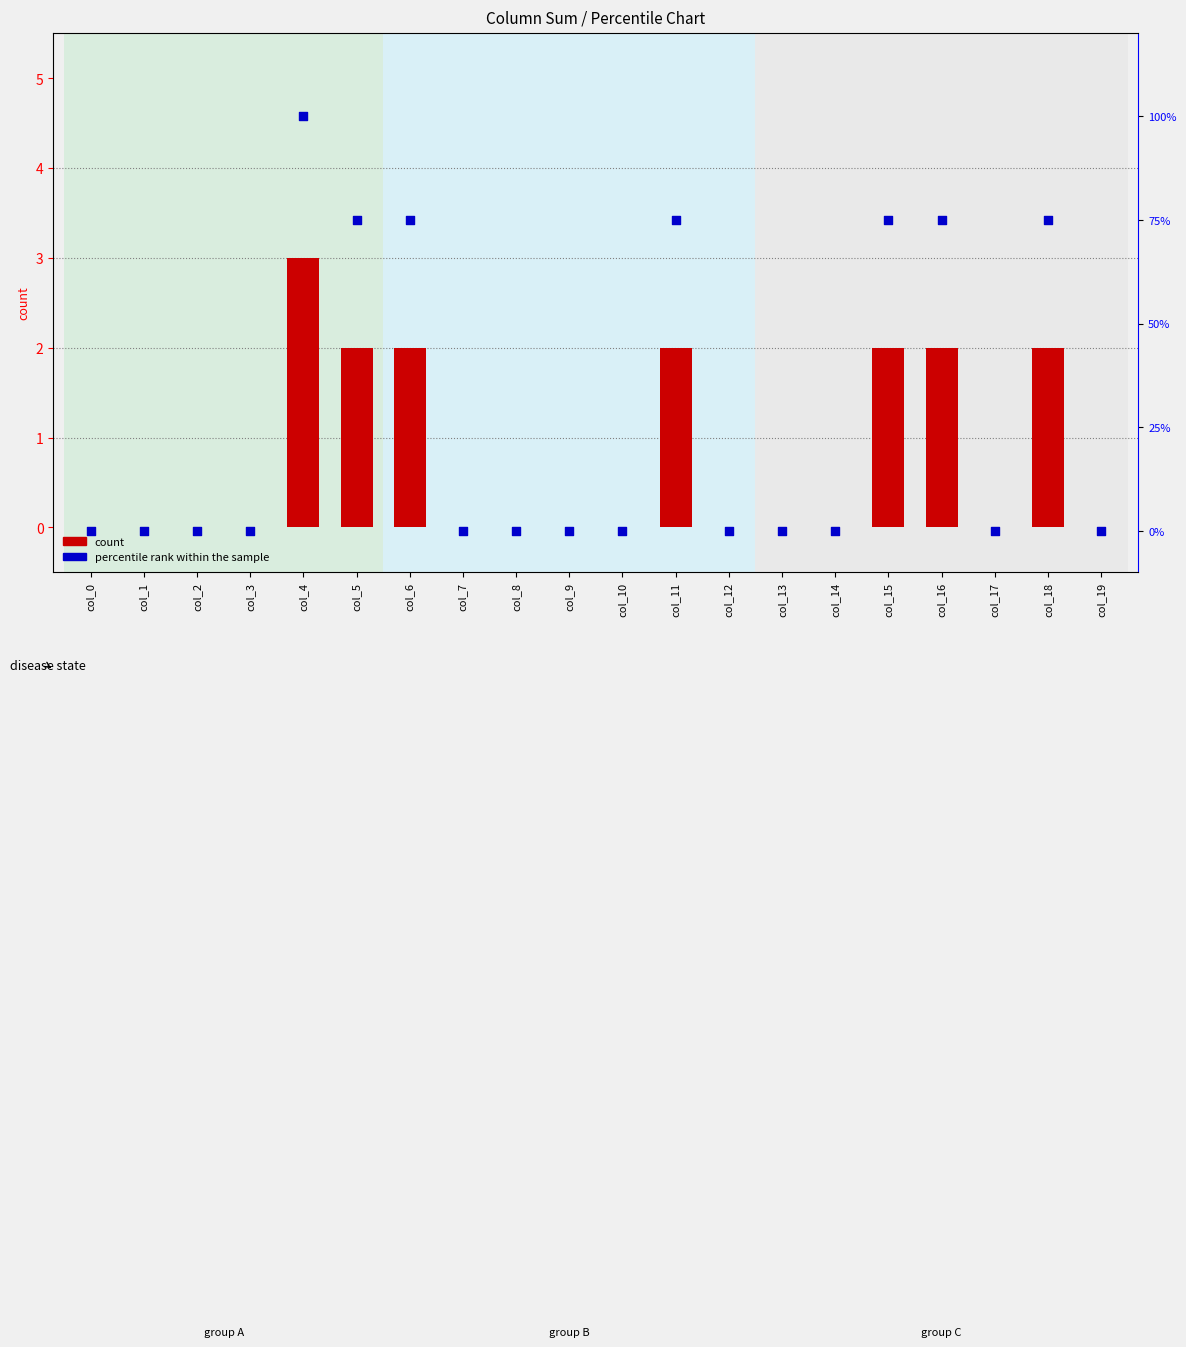

What is the total value across all series at col_15?

77